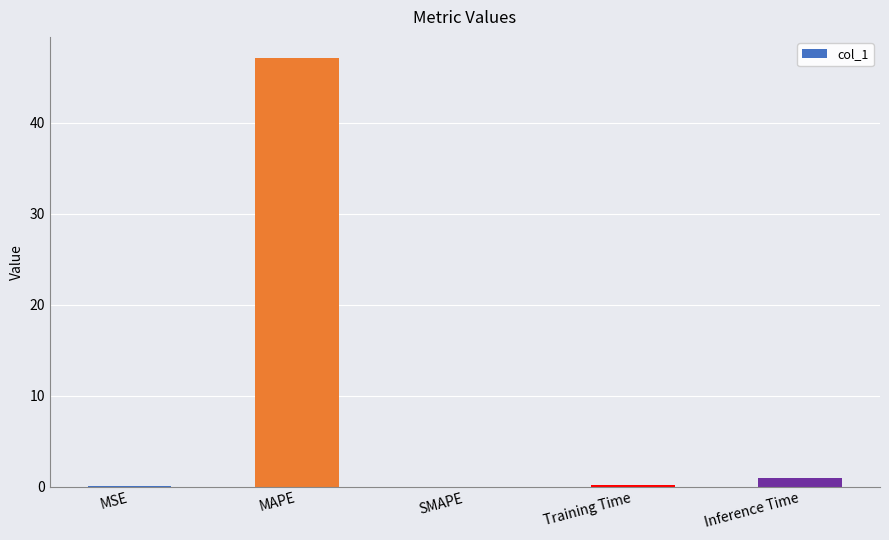

True or false: the data shows -29.6 at SMAPE.

False